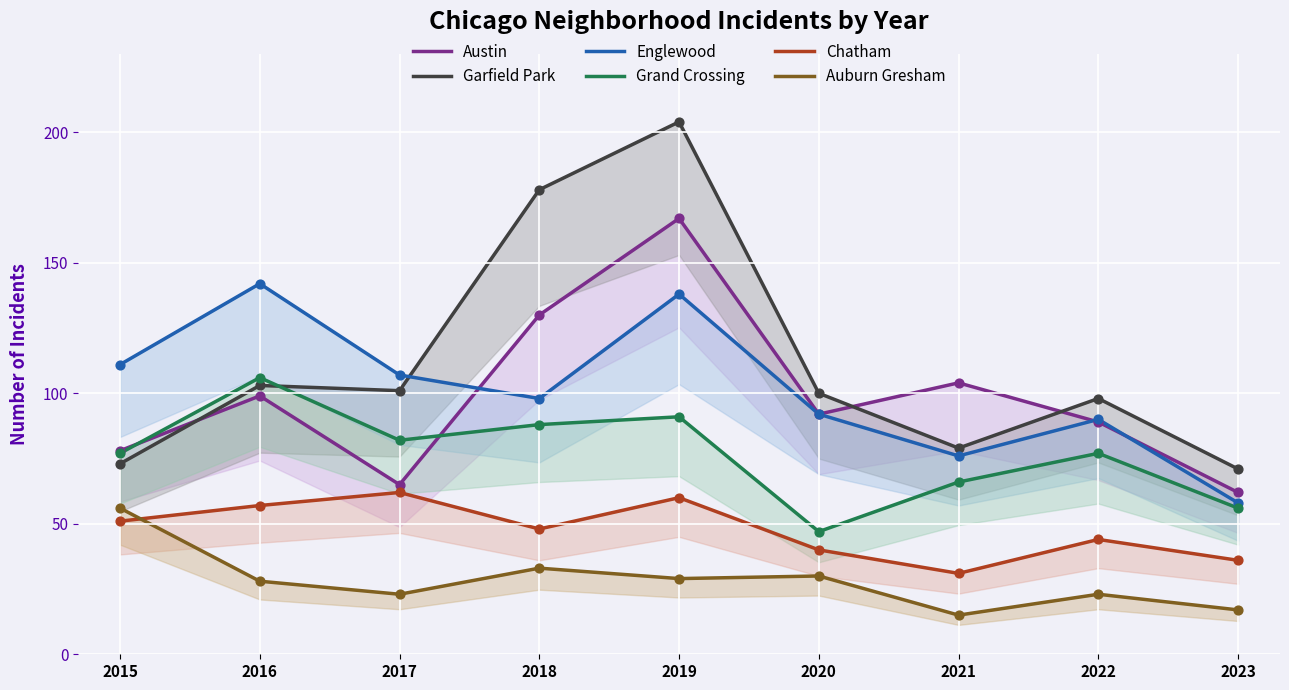

What are all the series names shown in the legend?

Austin, Garfield Park, Englewood, Grand Crossing, Chatham, Auburn Gresham